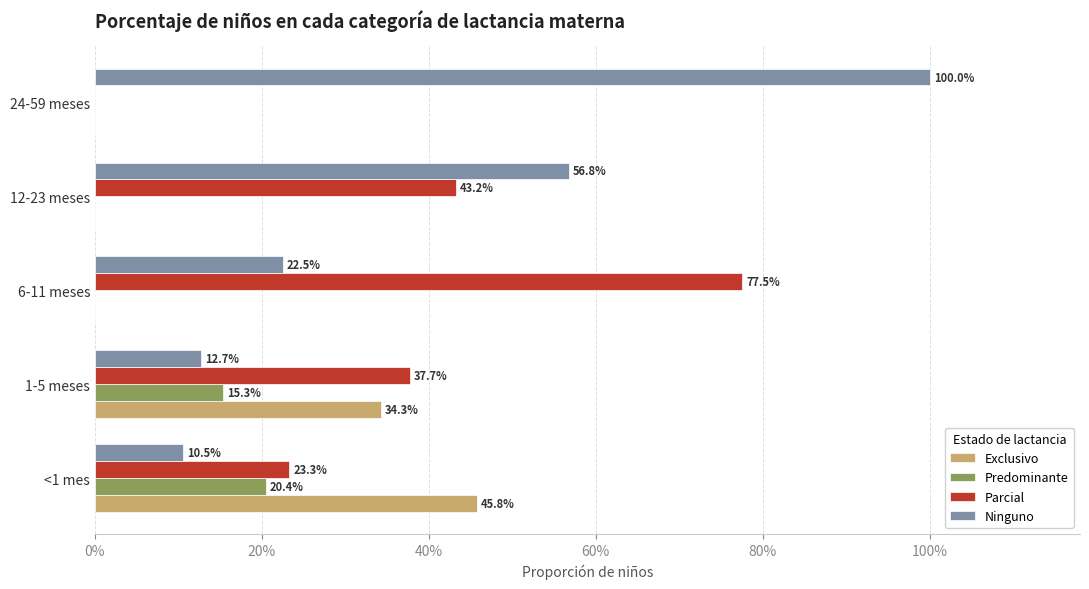

List the series in order of their peak value, lowest first.

Predominante, Exclusivo, Parcial, Ninguno